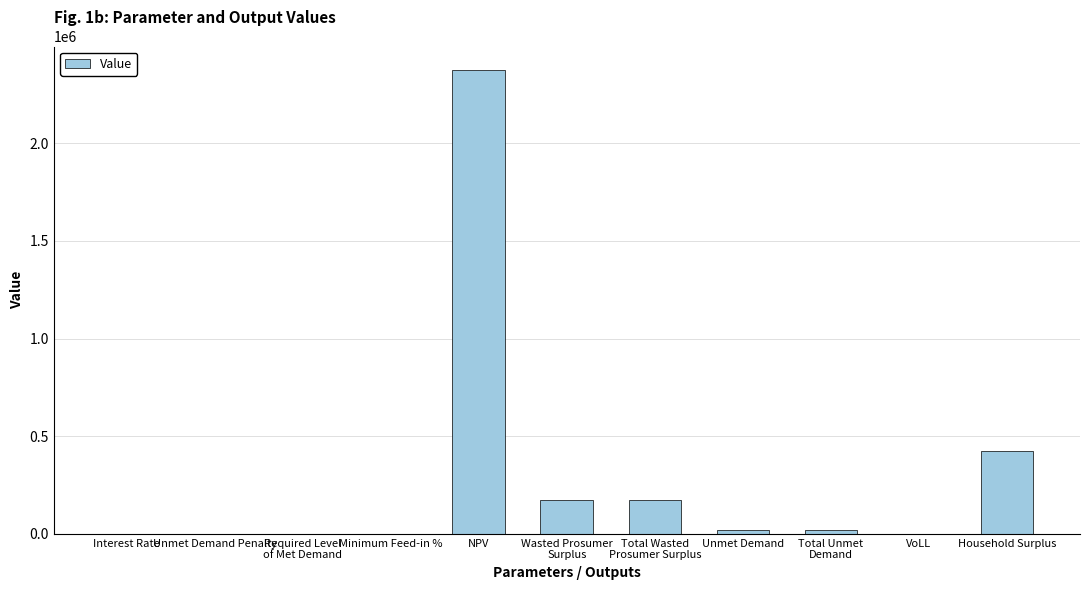

The value at Household Surplus is 87547.8. True or false?

False